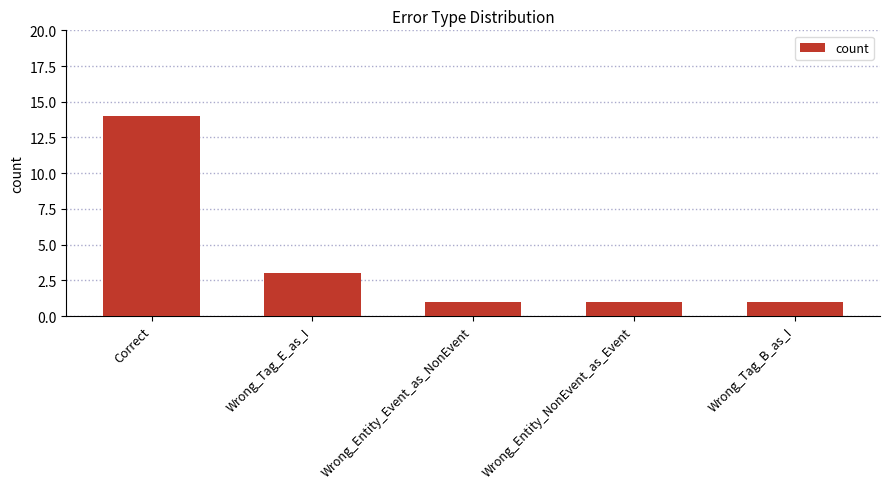

Reading right to left, list all the values displayed in this chart.

Wrong_Tag_B_as_I=1	Wrong_Entity_NonEvent_as_Event=1	Wrong_Entity_Event_as_NonEvent=1	Wrong_Tag_E_as_I=3	Correct=14